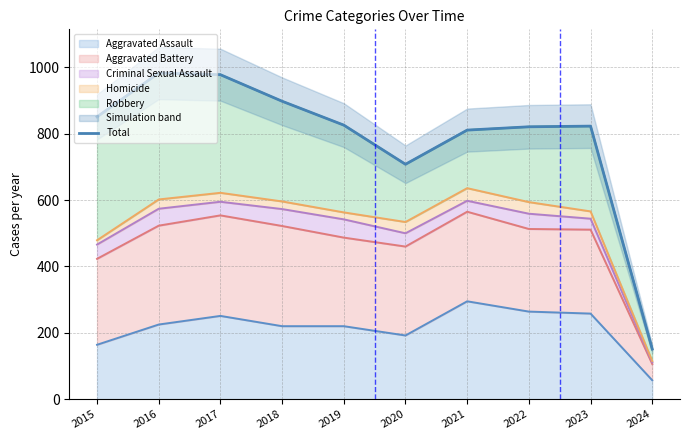

True or false: Aggravated Assault has a value of 164 at 2015.

True